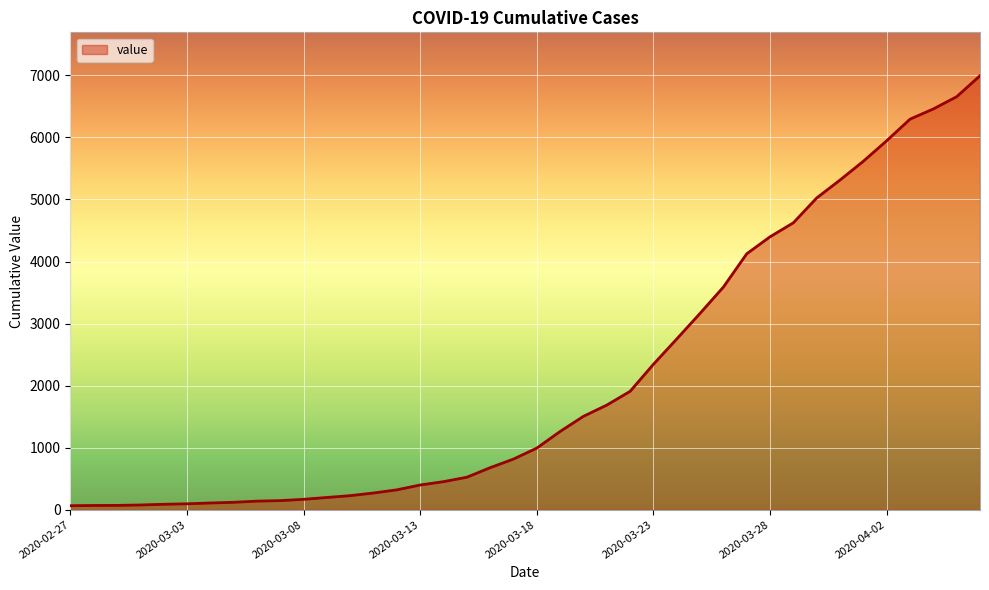

What is the greatest value displayed?

6995